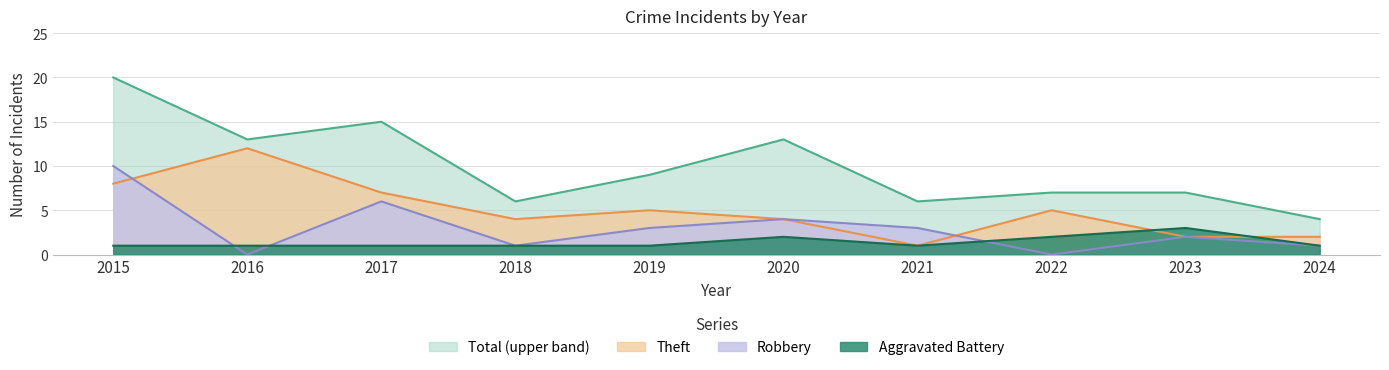

At which label is Robbery closest to 5?

2017